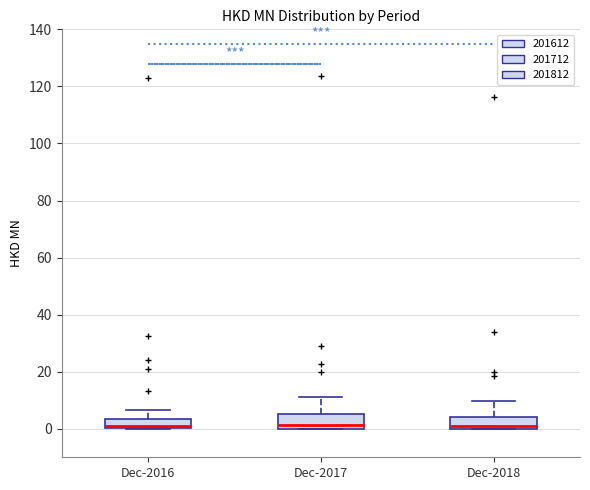

Where does the upper whisker of the box for Dec-2018 end on the y-axis? The values are not printed on the chart, so give them approximately, as read against the axis.

10